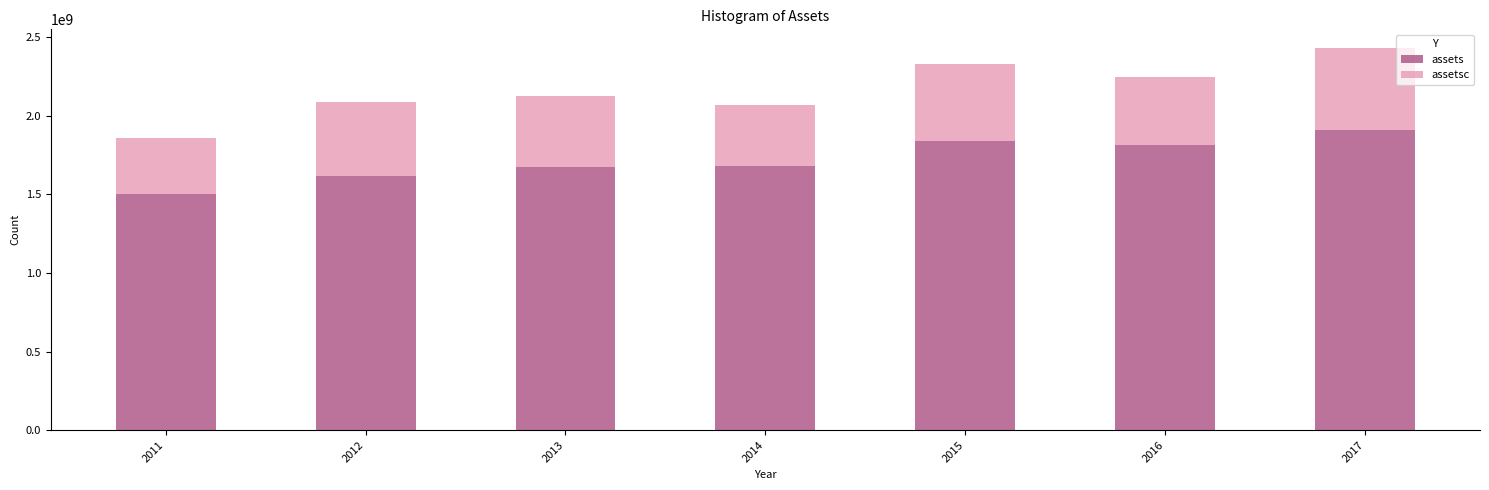

What is the lowest value of the assets series?

1505797000